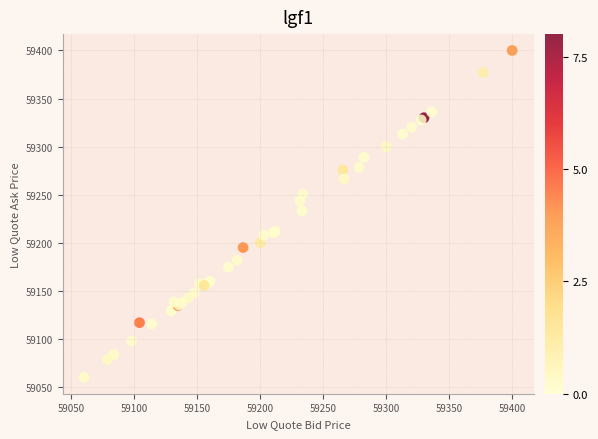

What Y value in the scatter plot is closest to 59229?

59233.1